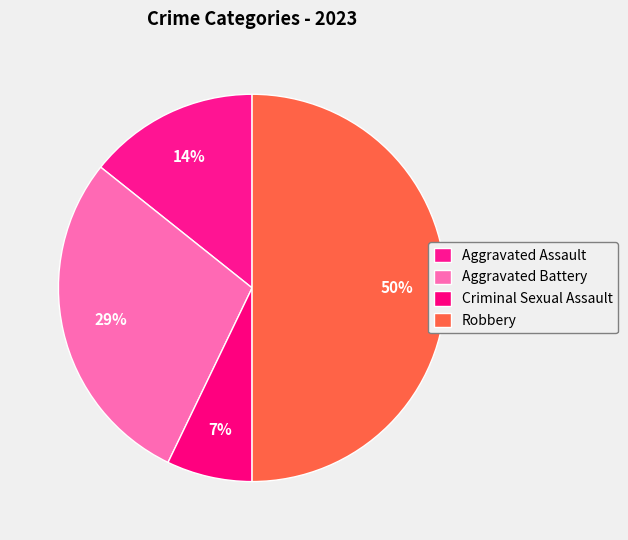

Count the number of slices in the pie.

4